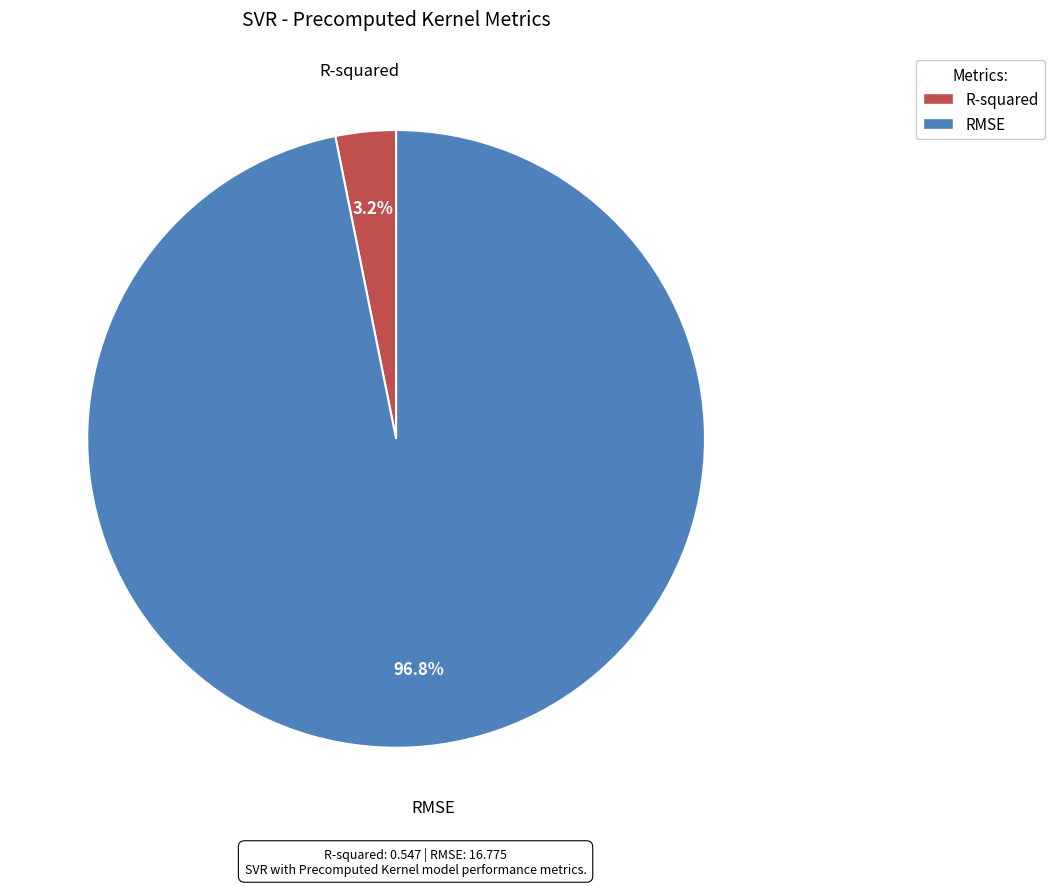

What percentage is the RMSE slice, to the nearest percent?

97%